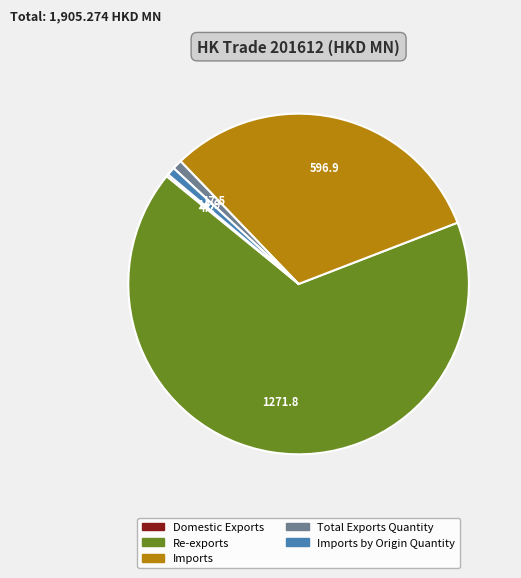

Is there a majority slice in this chart?

Yes